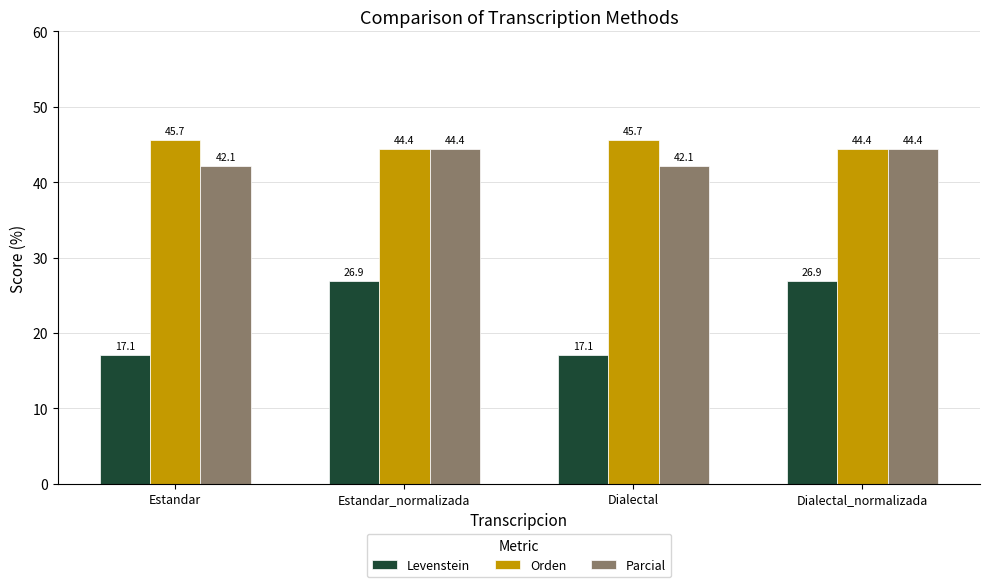

The Parcial series shows 44.4 at Estandar_normalizada. True or false?

True